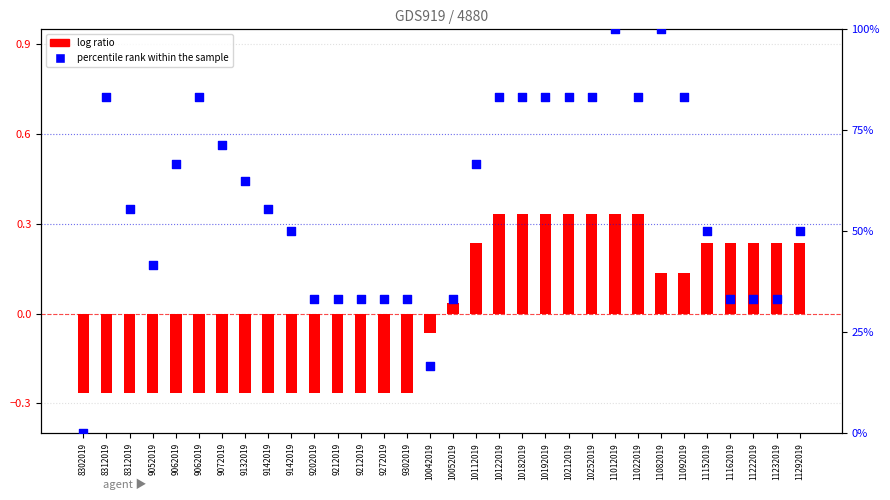

Which has a higher value, 10212019 or 9302019?

10212019